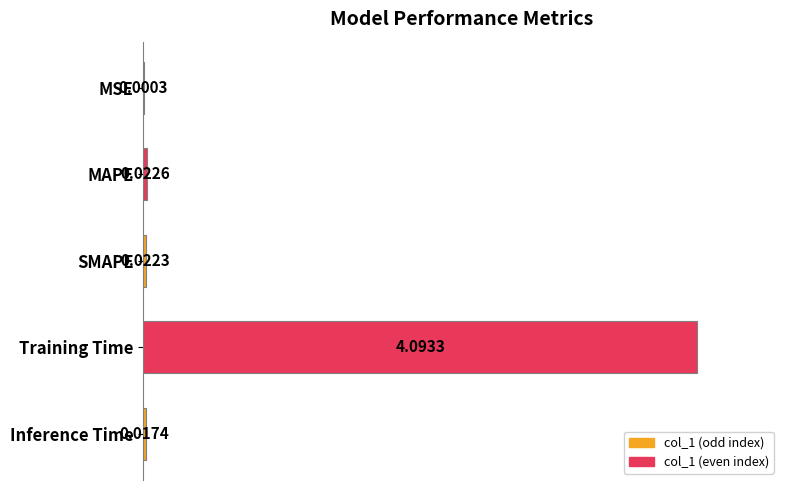

Where is the data nearest to the value 50?

MAPE